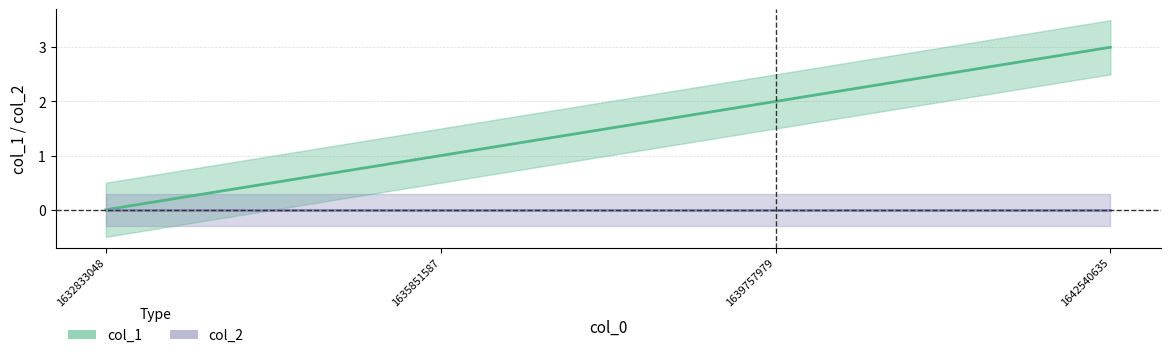

What is the sum of the values at 1632833048 and 1635851587?

1